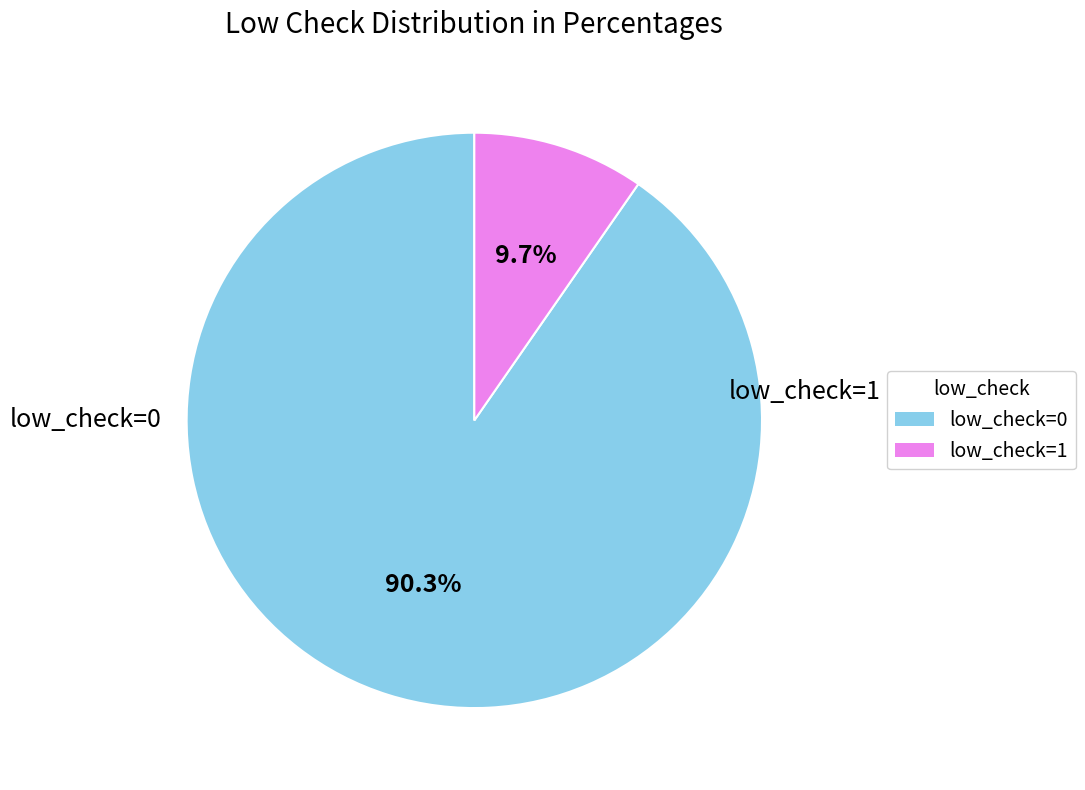

To the nearest percent, what is the difference between the largest and smallest slice percentages?

81%